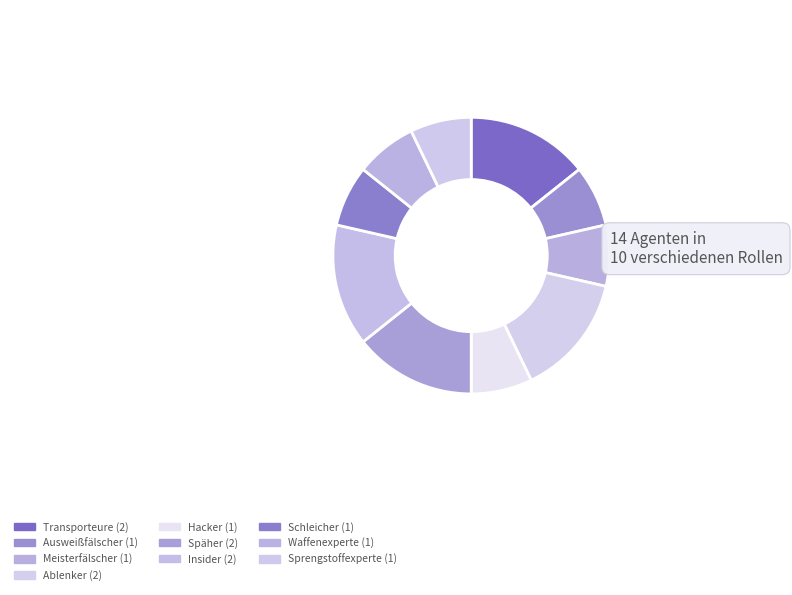

To the nearest percent, what is the average slice percentage?

10%